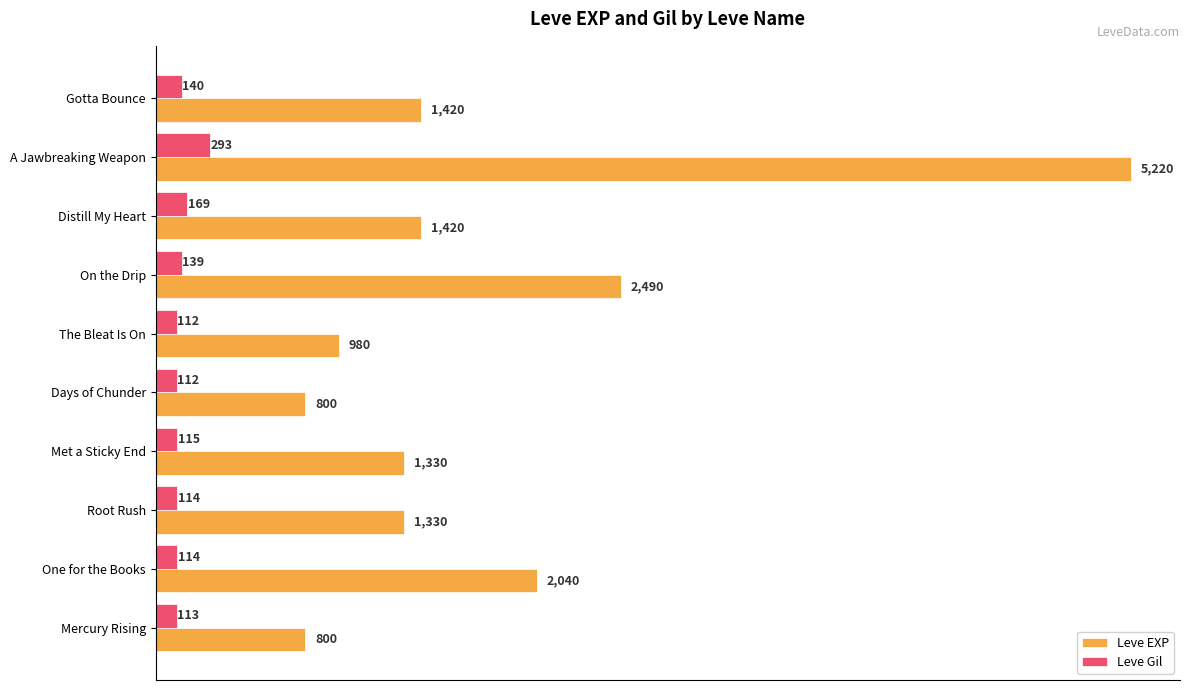

At how many categories does at least one series exceed 3798?

1